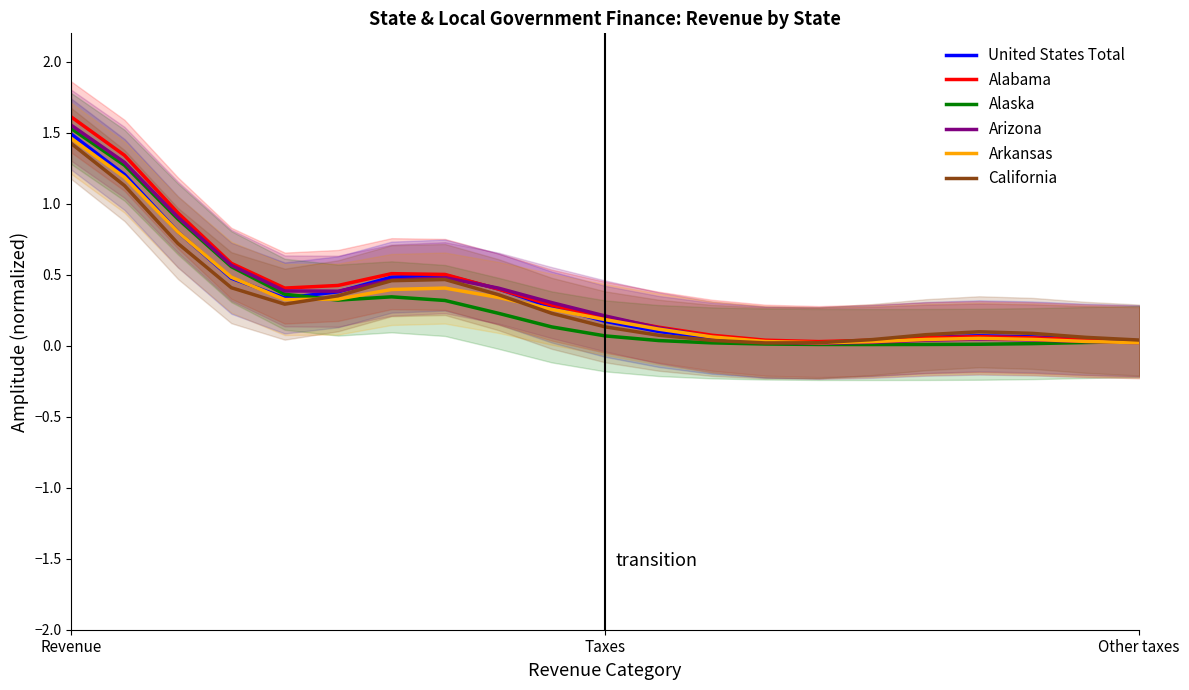

At which label does California reach its peak?

Revenue